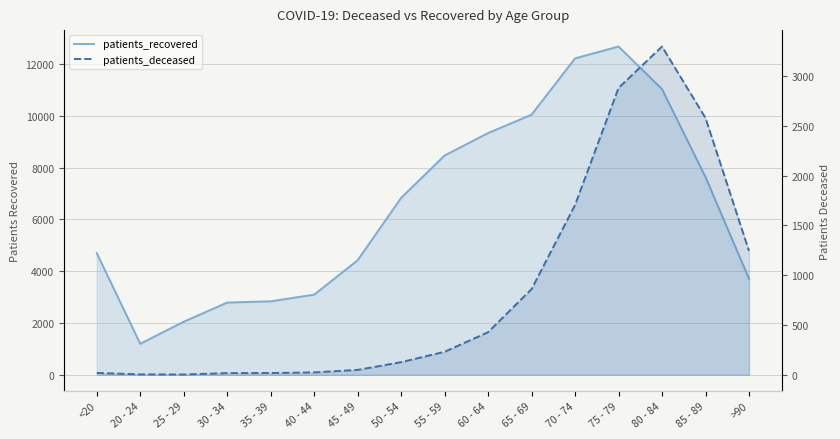

Rank the series by their average value, from highest to lowest.

patients_recovered, patients_deceased